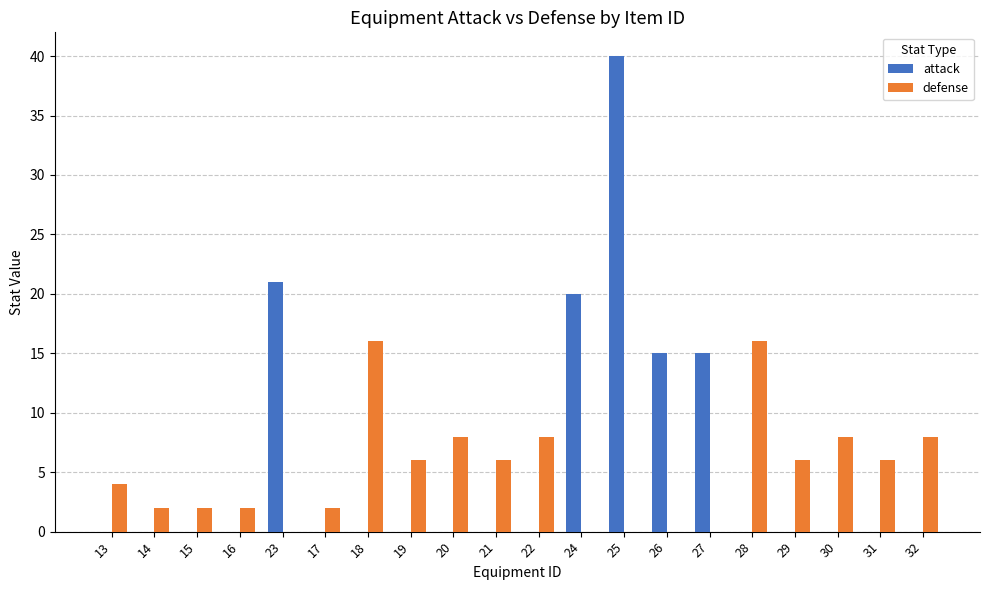

What is the greatest value displayed?

40